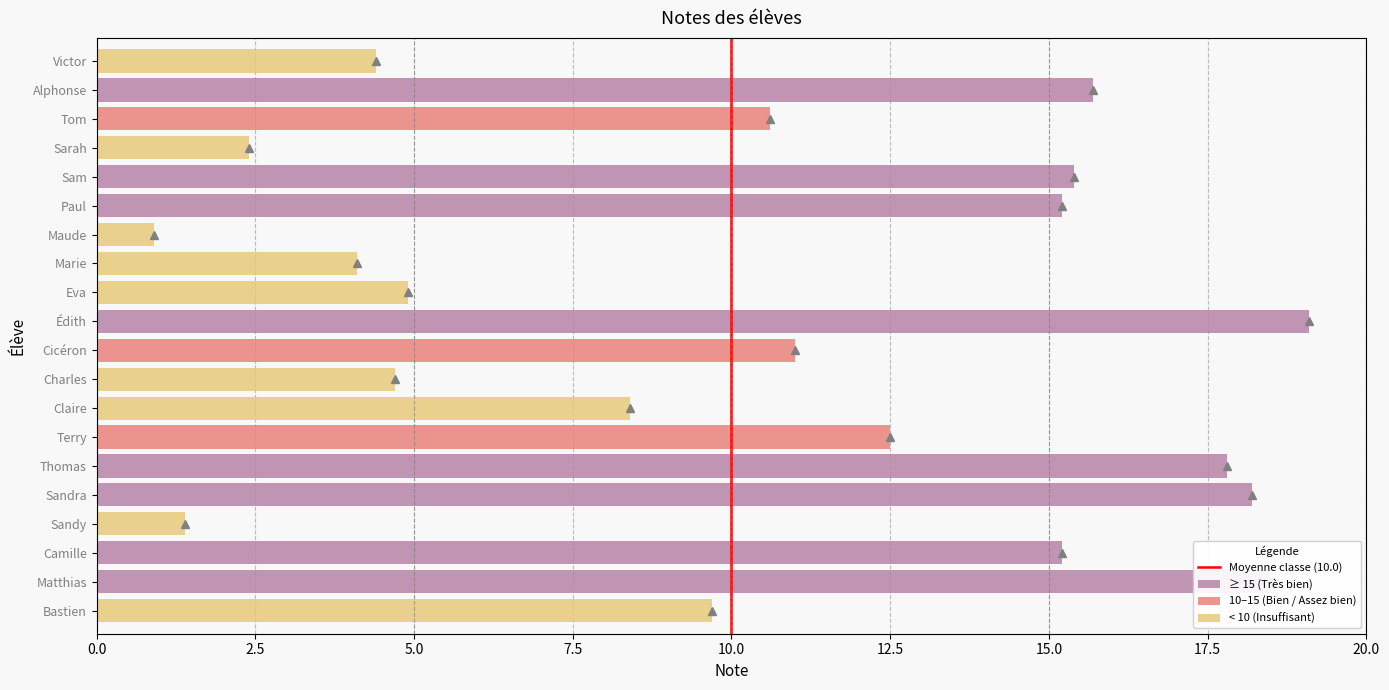

List the labels in order of value, largest first.

Édith, Matthias, Sandra, Thomas, Alphonse, Sam, Camille, Paul, Terry, Cicéron, Tom, Bastien, Claire, Eva, Charles, Victor, Marie, Sarah, Sandy, Maude